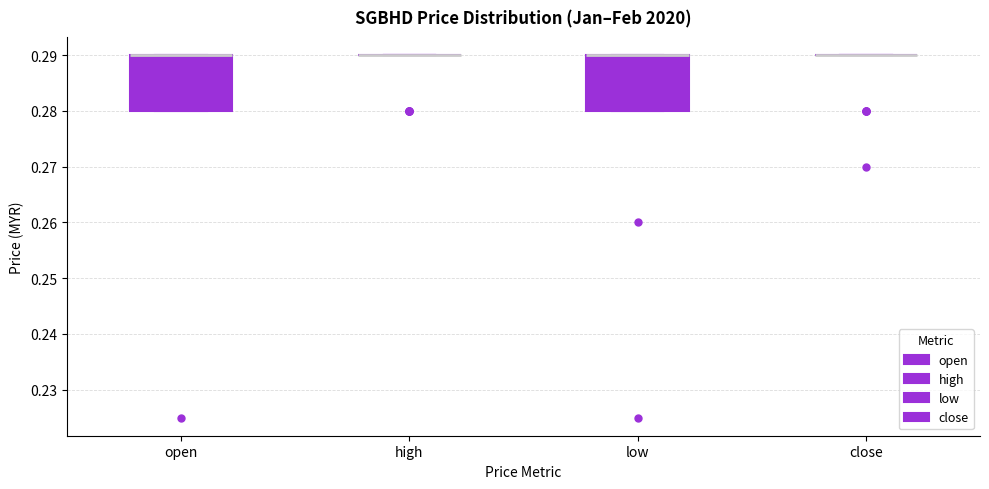

Reading left to right, read every box against the y-axis: the position of its median line, the range the box covers, and the ends of its whiskers. The values are not printed on the chart, so give them approximately, as read against the axis.

open: median 0.29 (drawn on the box's upper edge), box 0.28 to 0.29, whiskers 0.28 to 0.29
high: box collapsed to a line at 0.29, whiskers 0.29 to 0.29
low: median 0.29 (drawn on the box's upper edge), box 0.28 to 0.29, whiskers 0.28 to 0.29
close: box collapsed to a line at 0.29, whiskers 0.29 to 0.29